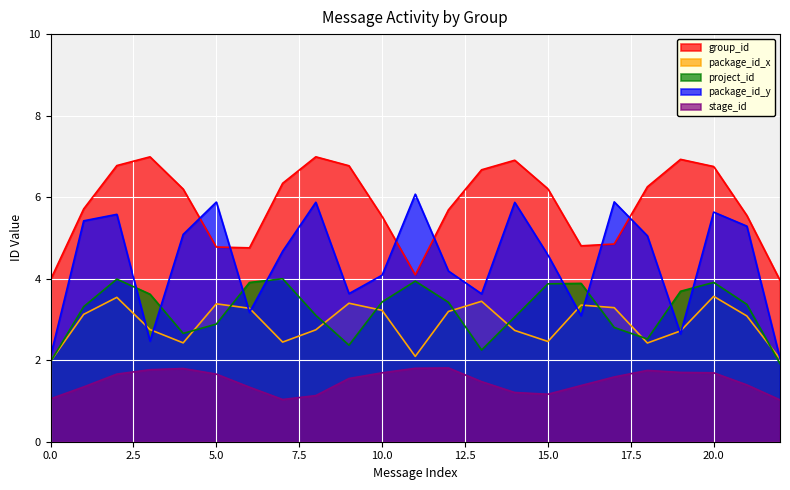

Which series has the largest total across all categories?

group_id